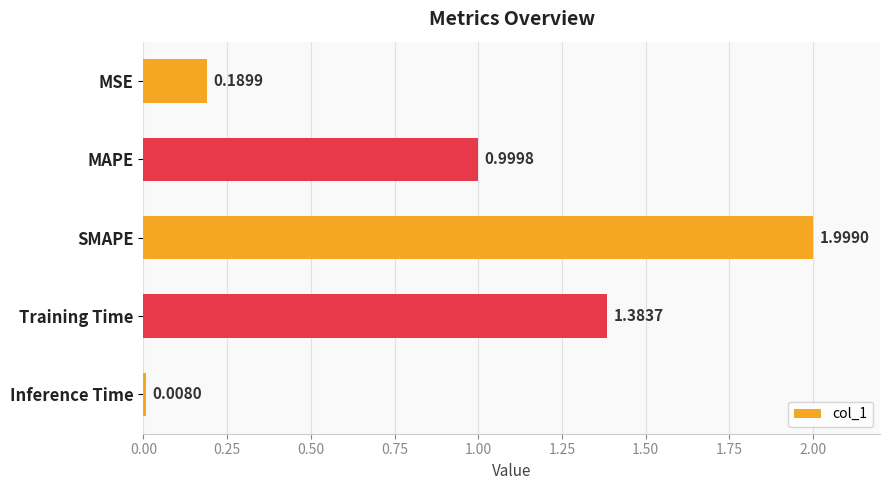

What is the label of the 1st bar from the bottom?

Inference Time